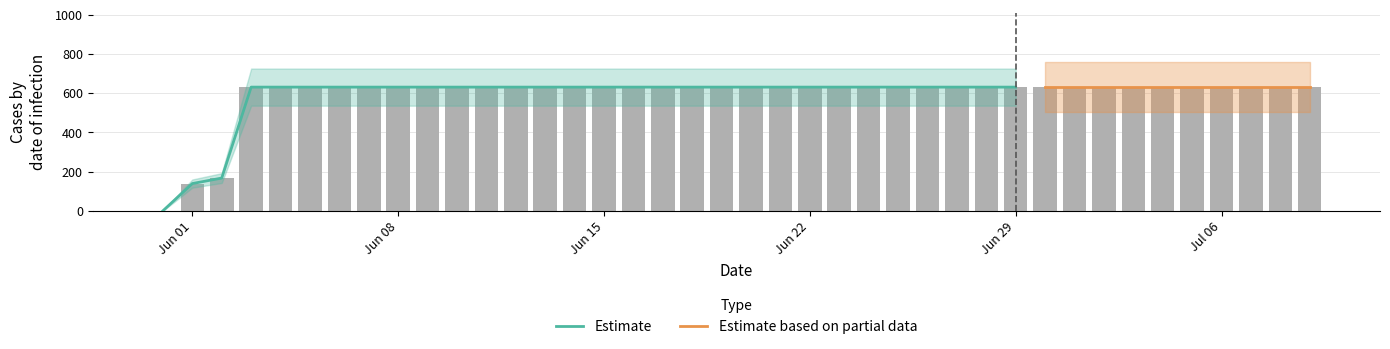

Are the bars grouped side by side (vs. stacked)?

No